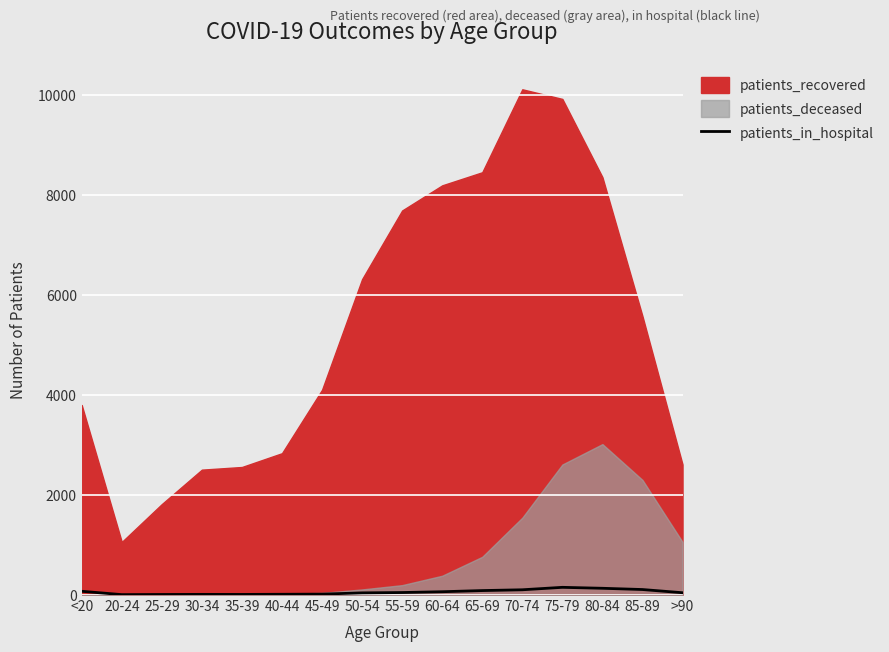

The value at 55-59 is 50. True or false?

True